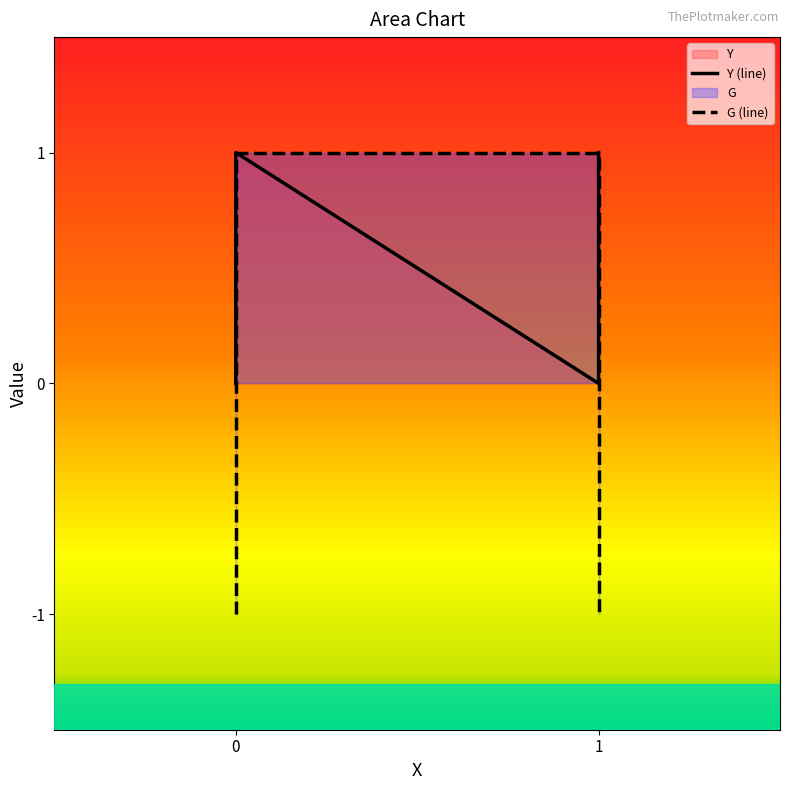

True or false: G and Y cross at least once.

True